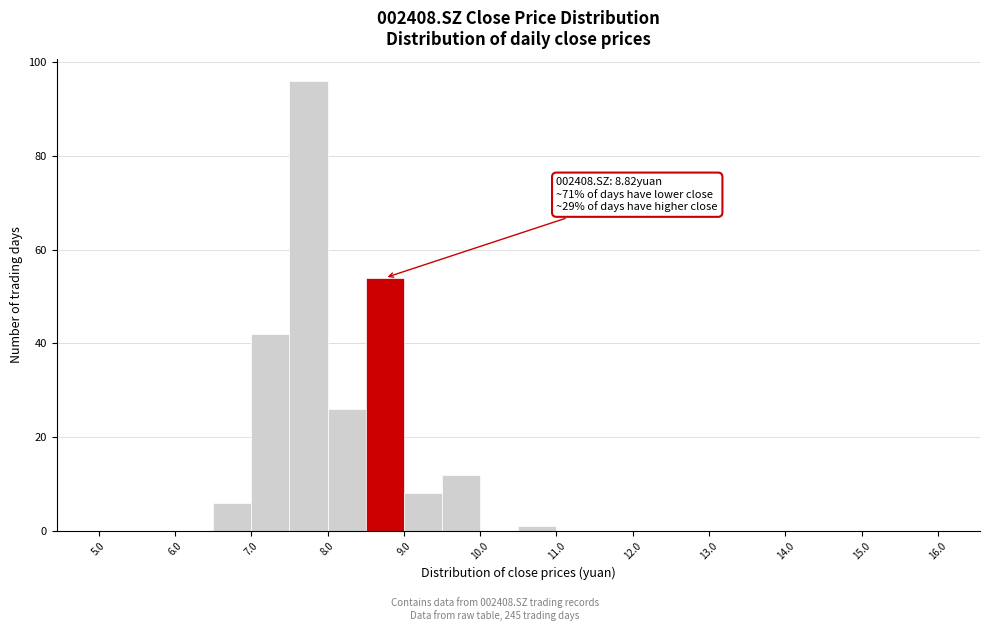

Over which range of the x-axis is the bar tallest?

7.5 to 8.0